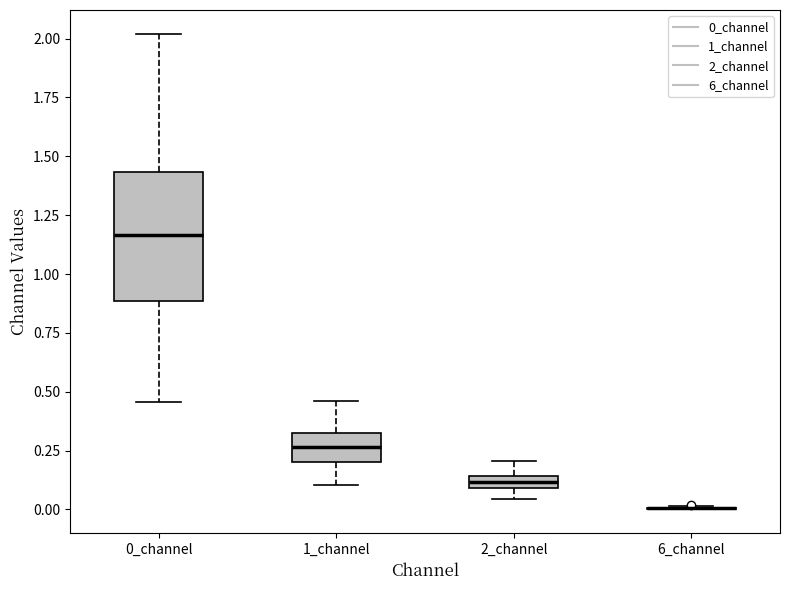

Comparing the boxes themselves (not the whiskers), which one is the tallest?

0_channel